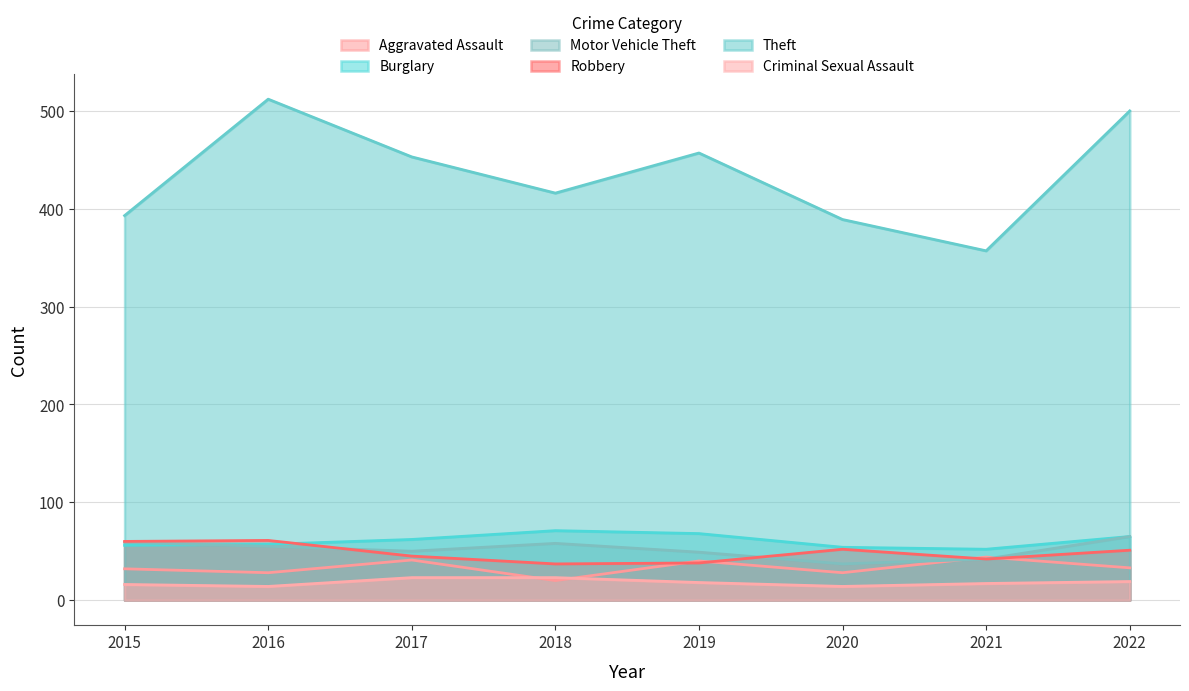

True or false: Aggravated Assault has more than 1 interior local peaks.

True